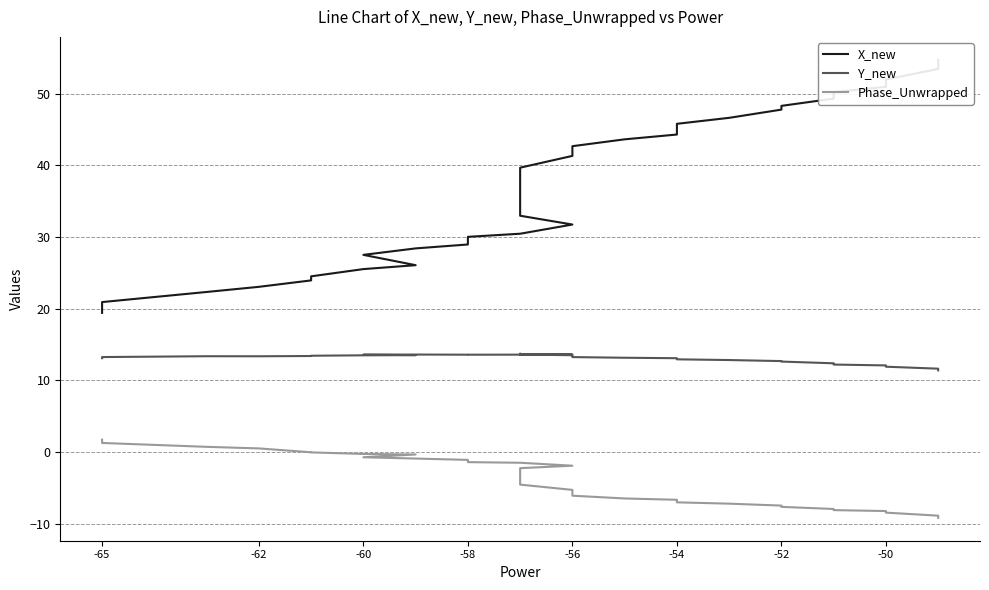

List the series in order of their peak value, highest first.

X_new, Y_new, Phase_Unwrapped